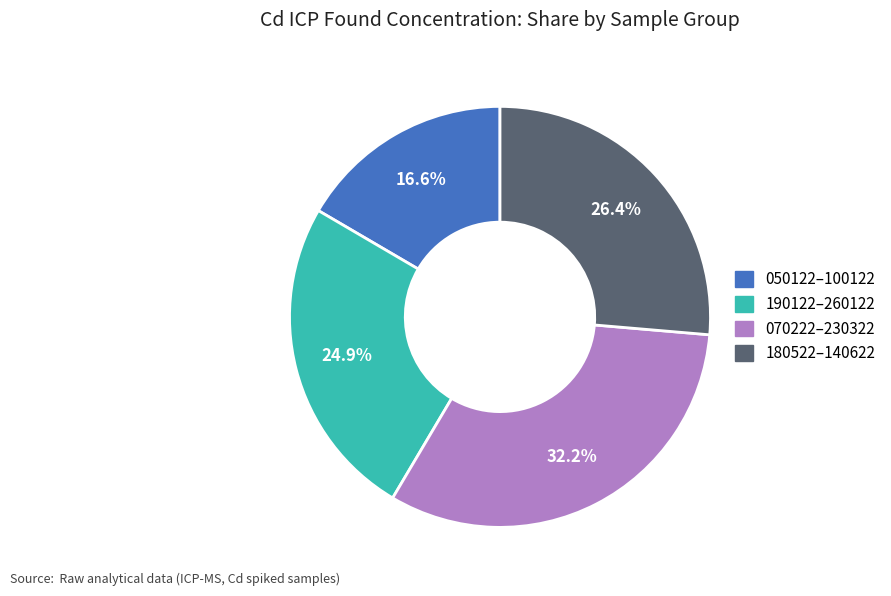

How many slices are in this pie chart?

4